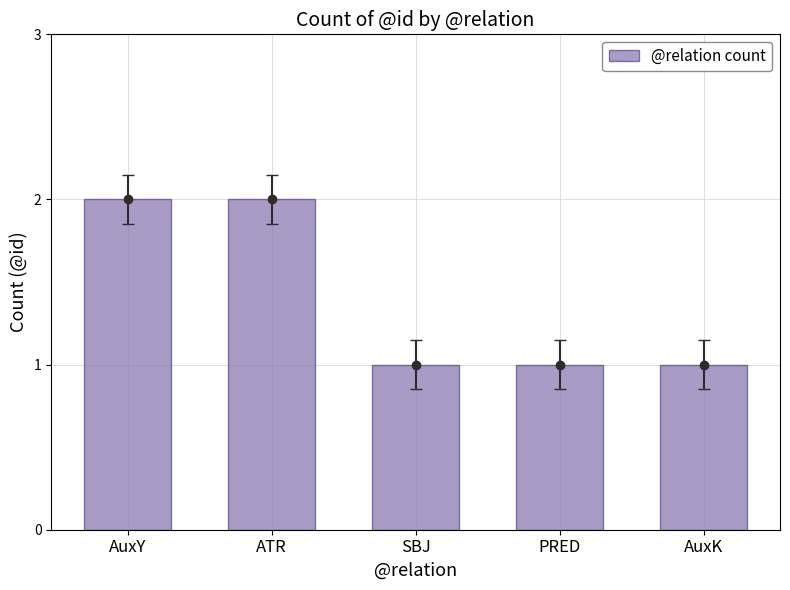

Between SBJ and PRED, which is larger?

SBJ